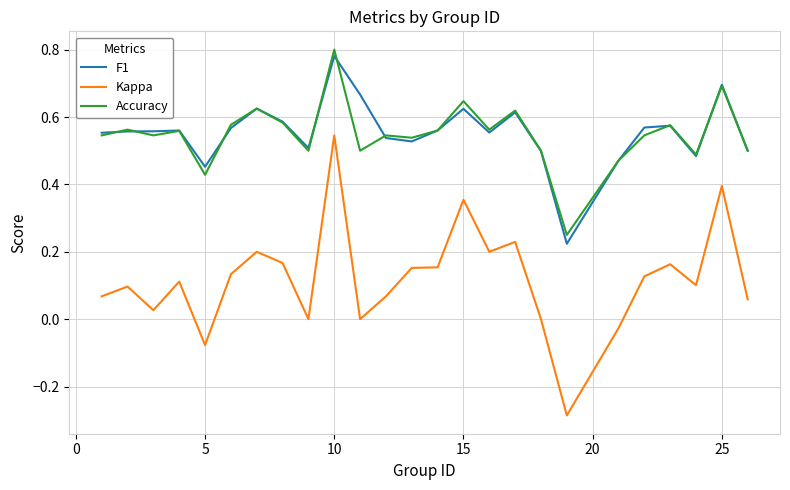

True or false: Accuracy and Kappa intersect in this chart.

False